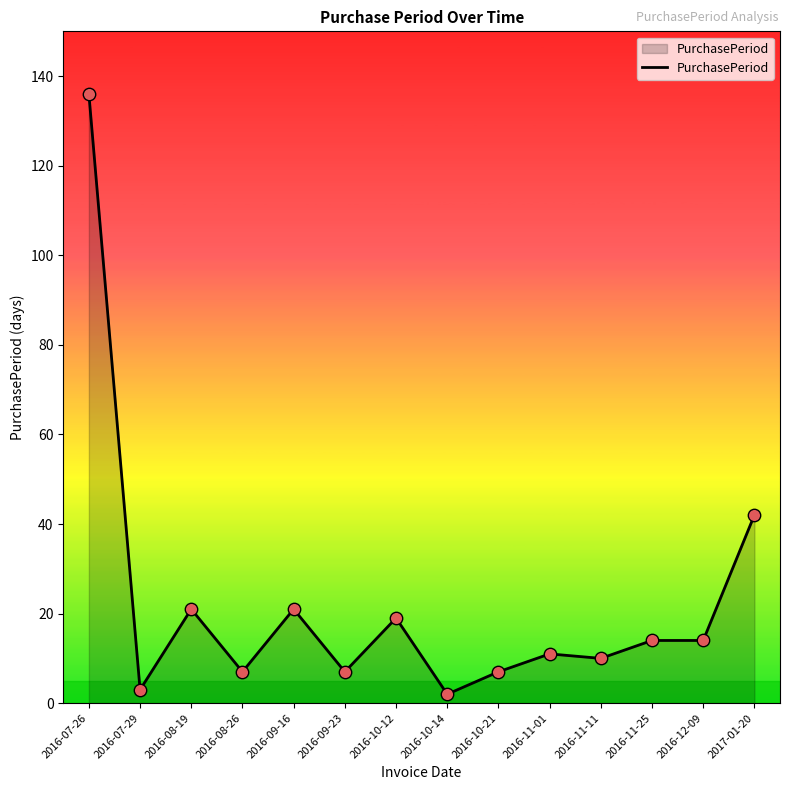

Which has a higher value, 2016-11-25 or 2016-10-12?

2016-10-12